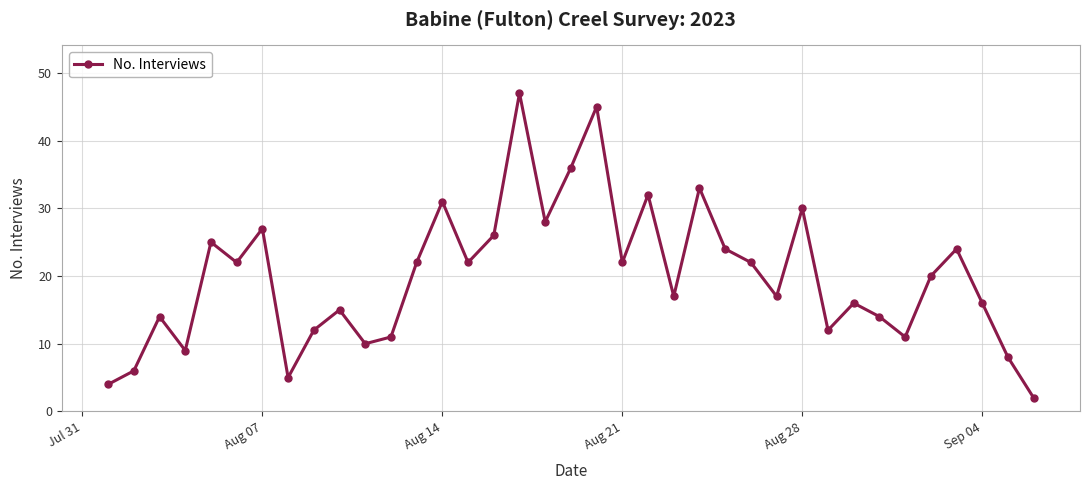

How many interior local peaks (higher than both neighbors) does the data have?

12